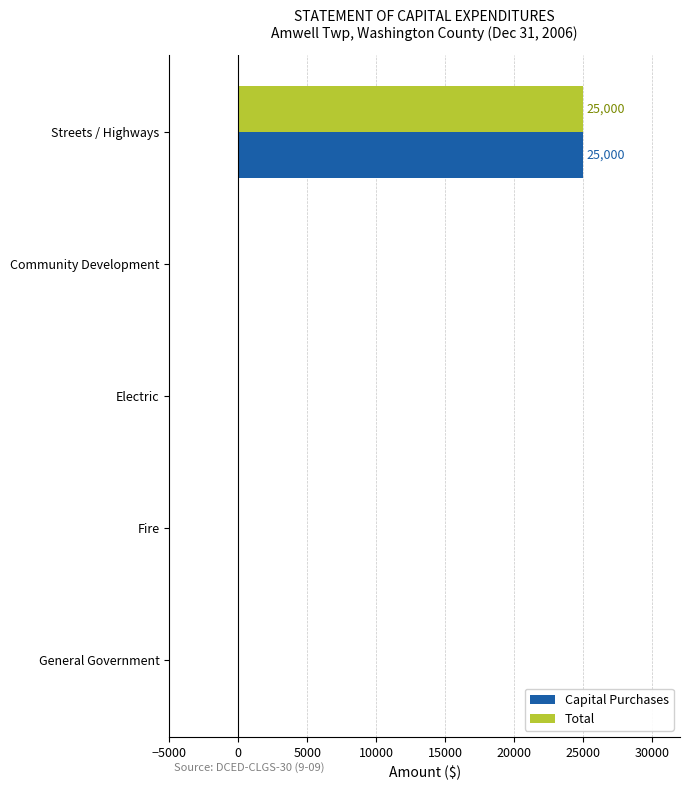

What is the greatest value displayed?

25000